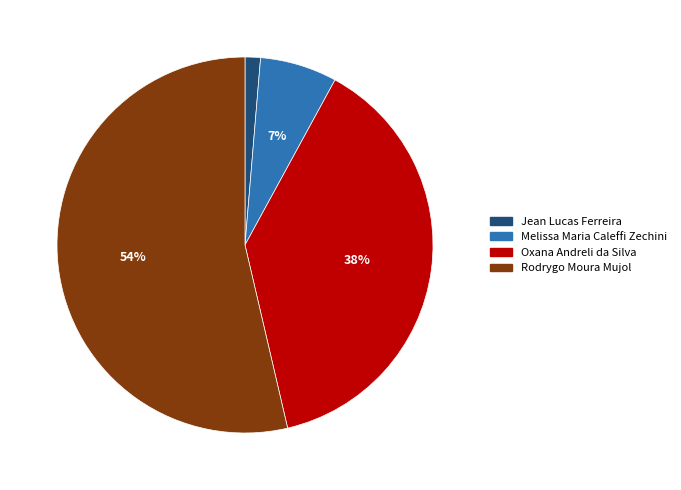

To the nearest percent, what is the average slice percentage?

25%